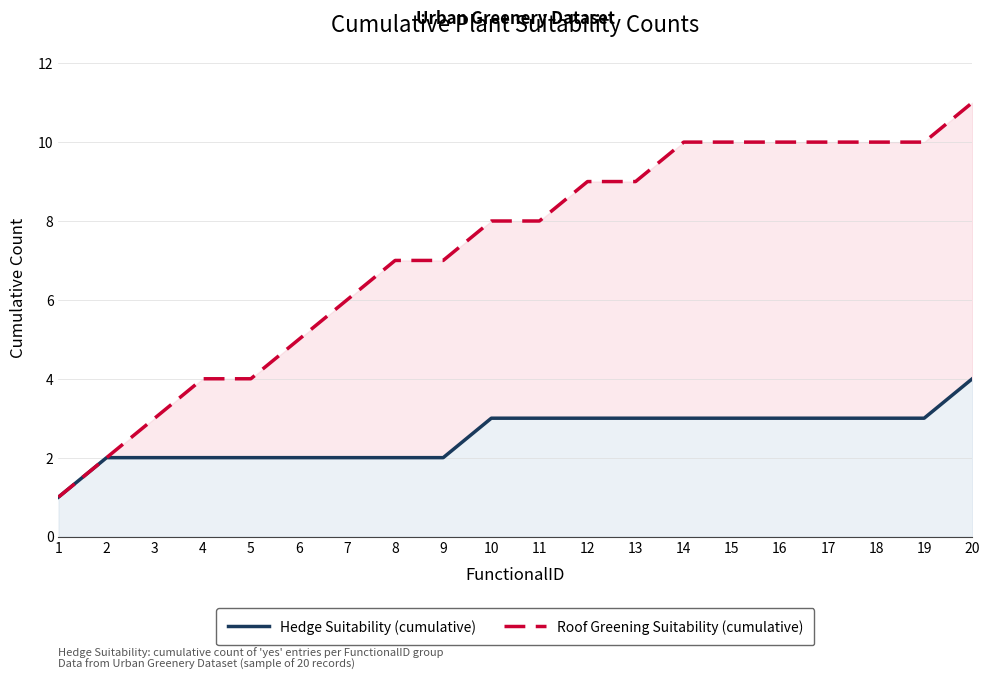

What is the difference between the second highest and second lowest values in the Roof Greening Suitability (cumulative) series?

8